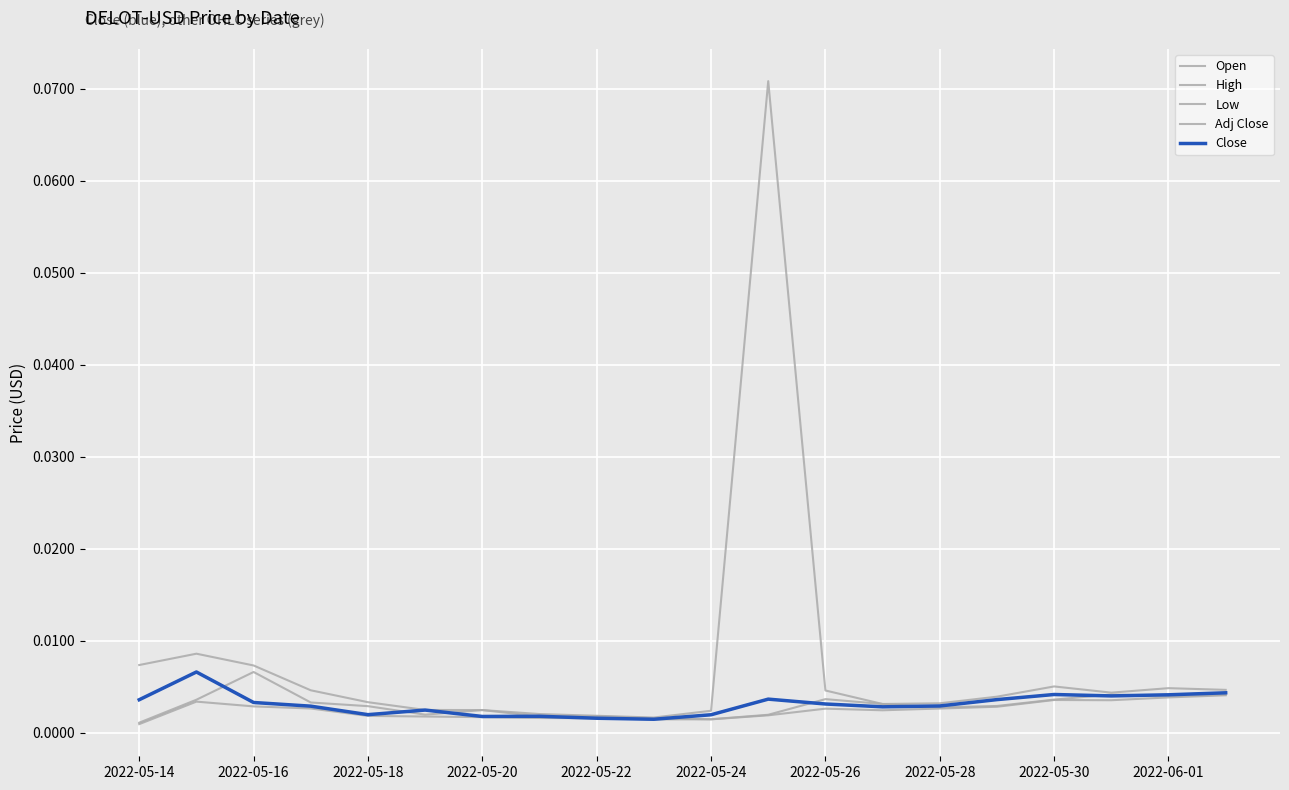

Does the chart display data point markers on the line(s)?

No